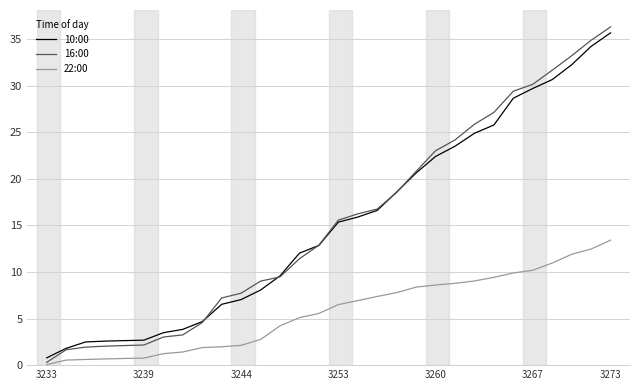

Which series has the largest range (max minus min)?

16:00